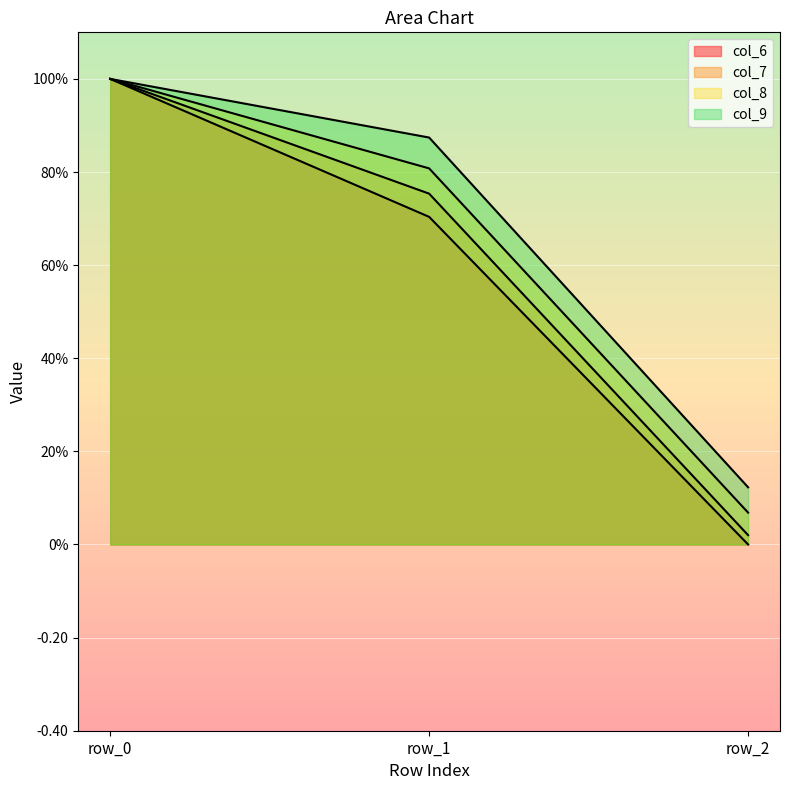

Which has a higher value, row_2 or row_1?

row_1